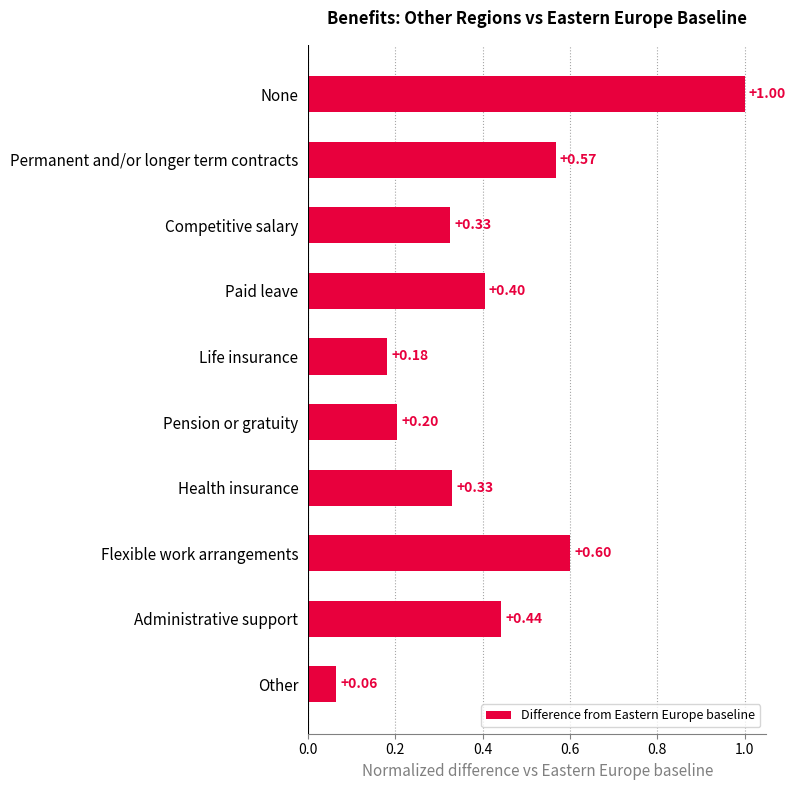

What is the label of the 8th bar from the bottom?

Competitive salary